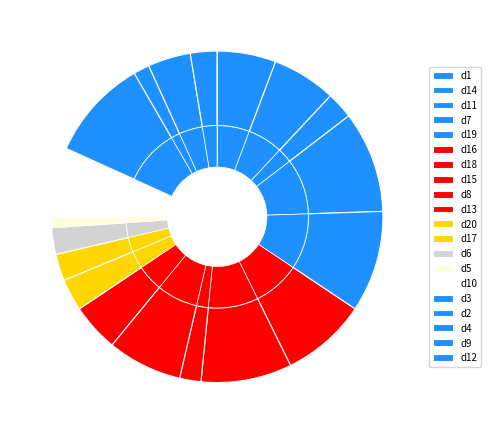

Rank the categories by value from lowest to highest.

d12, d5, d2, d15, d11, d17, d6, d9, d20, d4, d13, d1, d14, d10, d8, d16, d18, d7, d19, d3